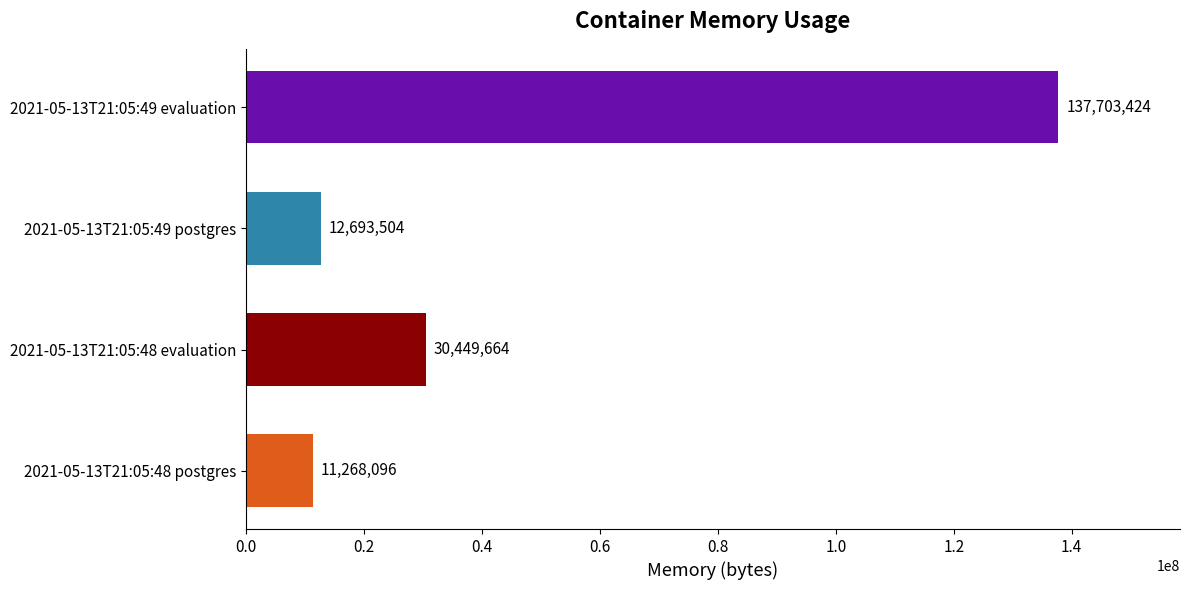

Where is the data nearest to the value 74485760?

2021-05-13T21:05:48 evaluation